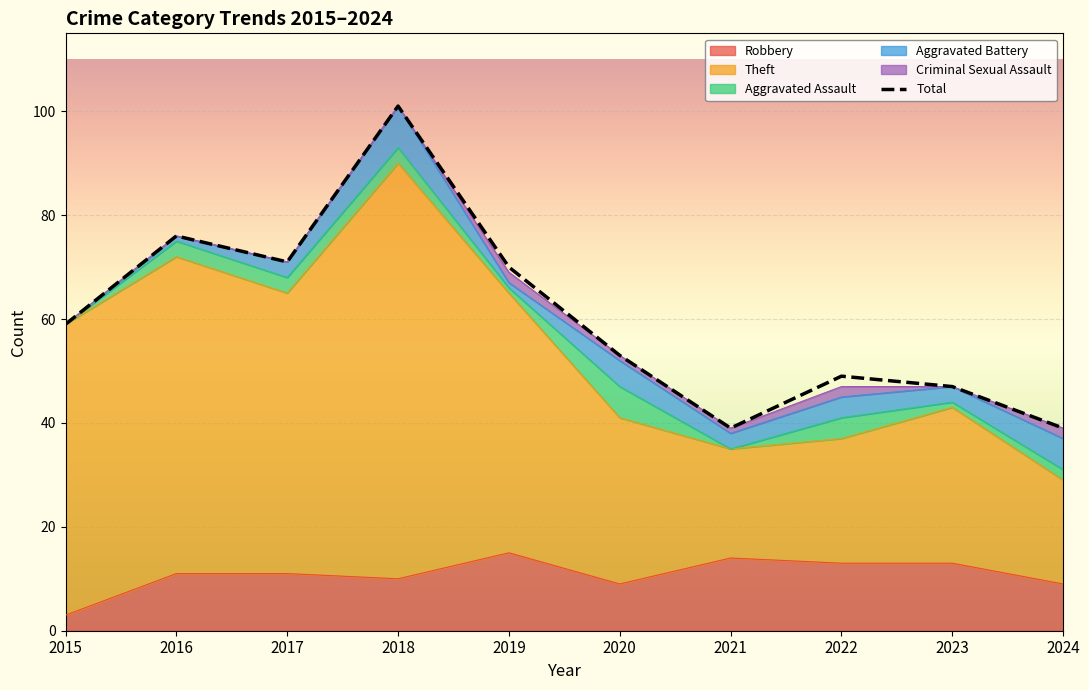

Where is the first local maximum?

2016